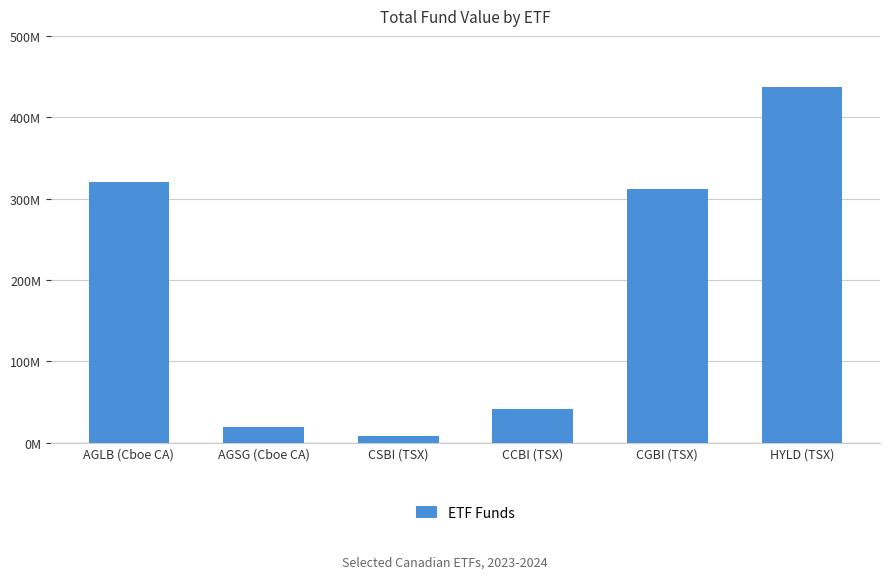

Does the chart contain any negative values?

No